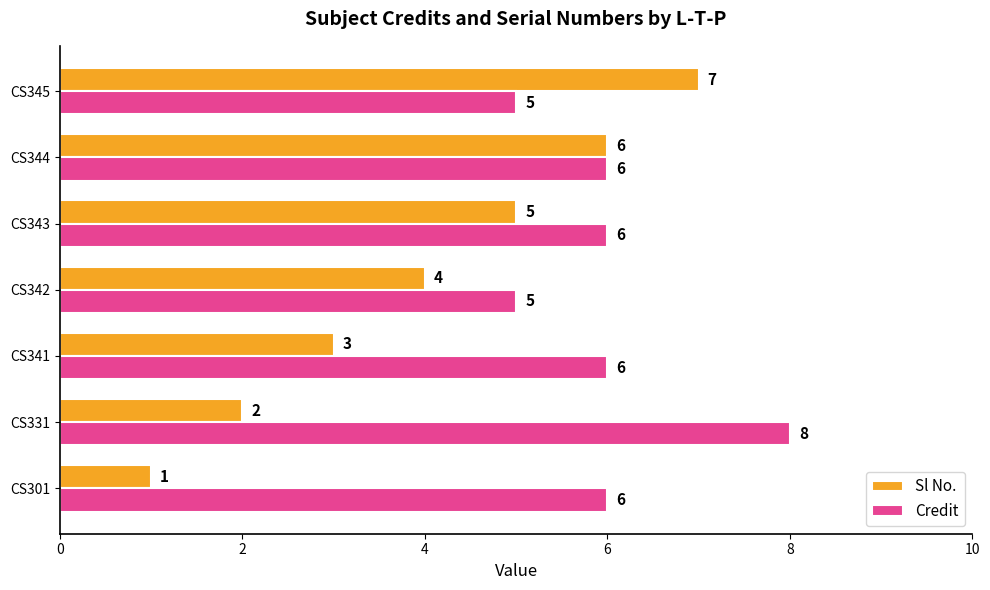

Is it true that Sl No. equals 8 at CS344?

False